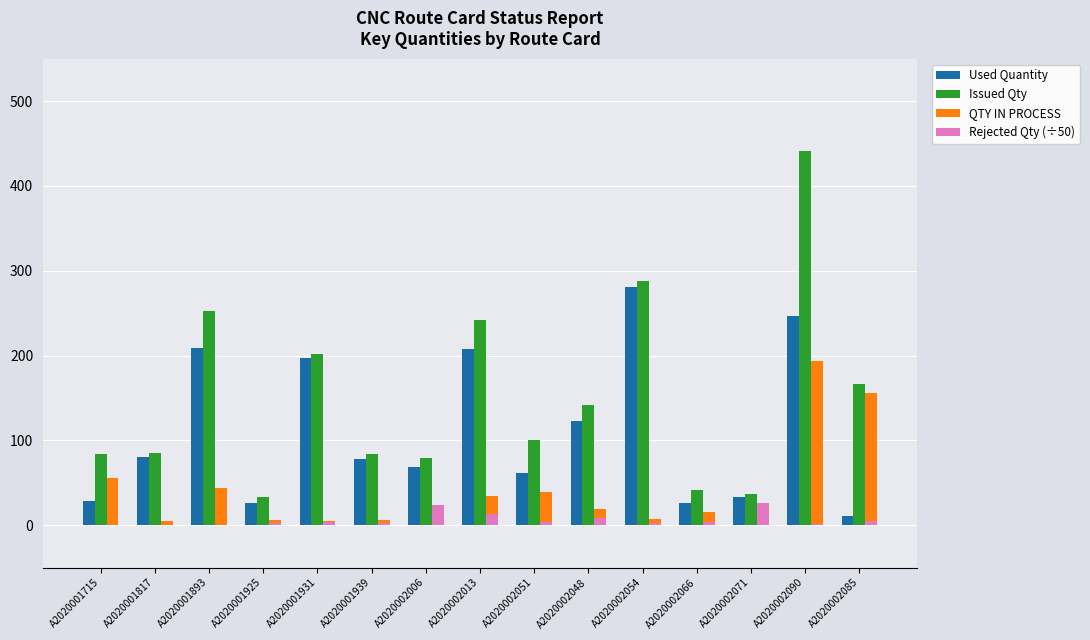

Which series changed the most between A2020001817 and A2020002090?

Issued Qty